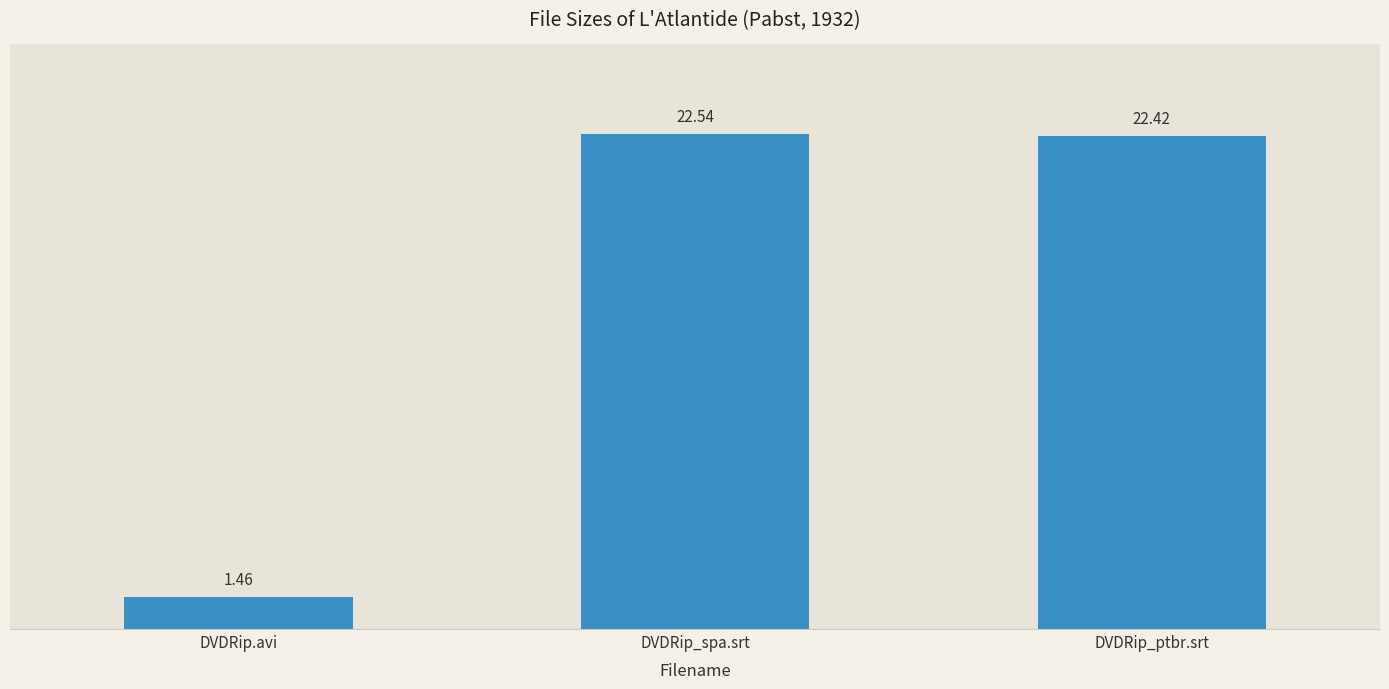

List the labels in order of value, smallest first.

DVDRip.avi, DVDRip_ptbr.srt, DVDRip_spa.srt